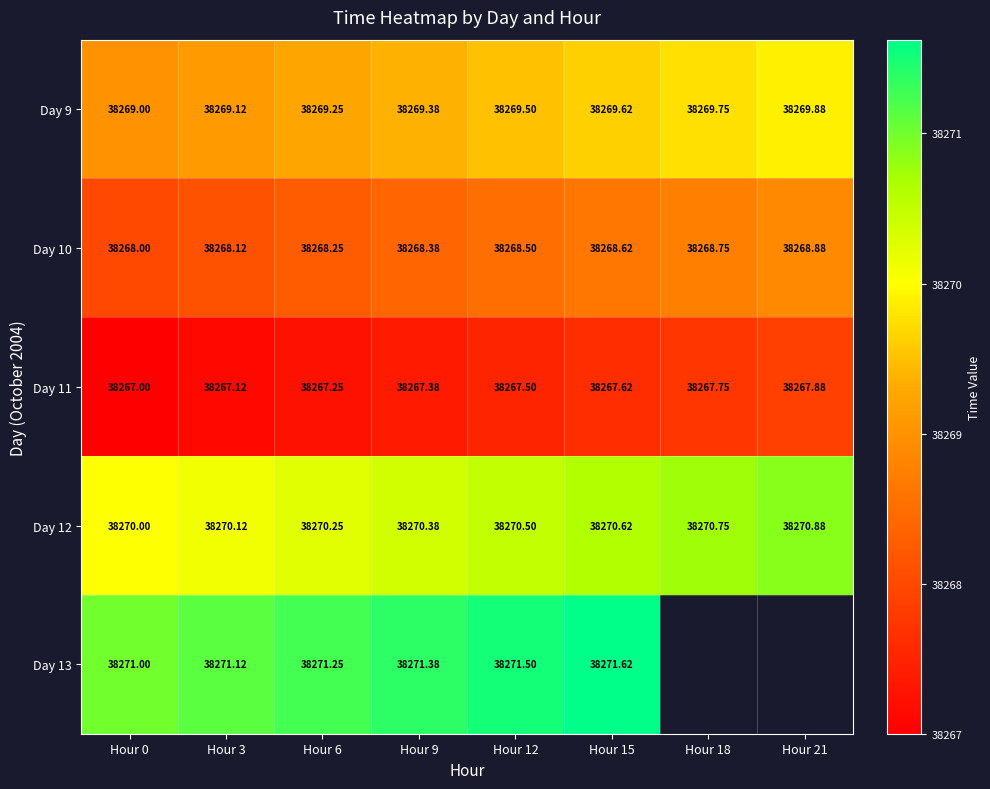

At which label does Day 10 reach its peak?

Hour 21